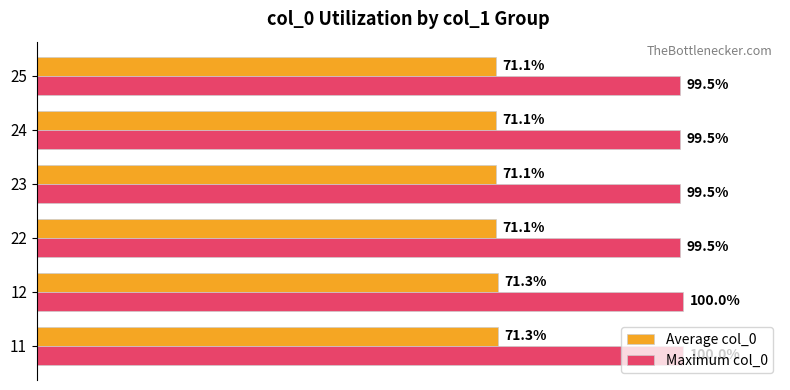

List the series in order of their peak value, lowest first.

Average col_0, Maximum col_0